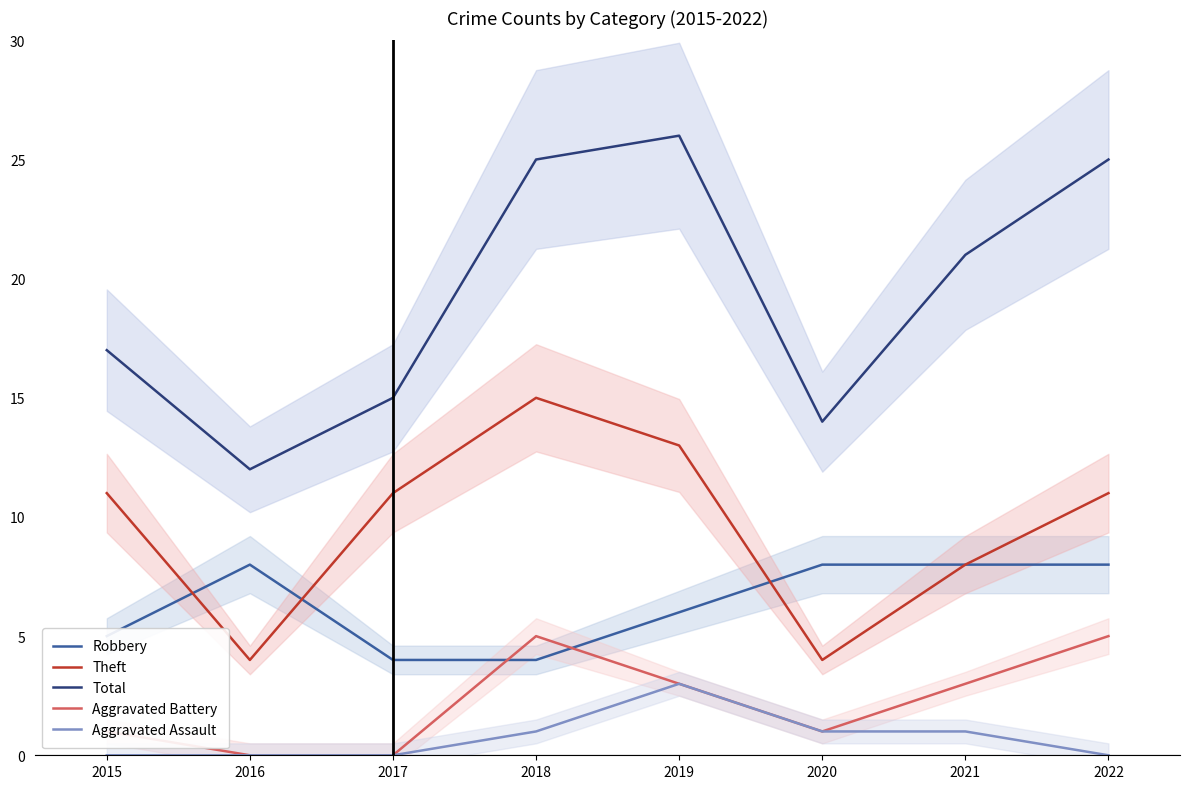

What is the value of the Aggravated Battery point at the 1st from the left?

1